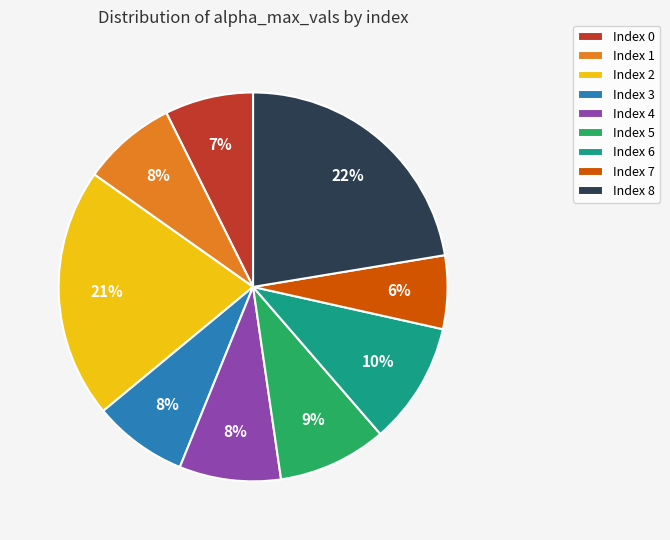

To the nearest percent, what percentage of the pie is Index 4?

8%